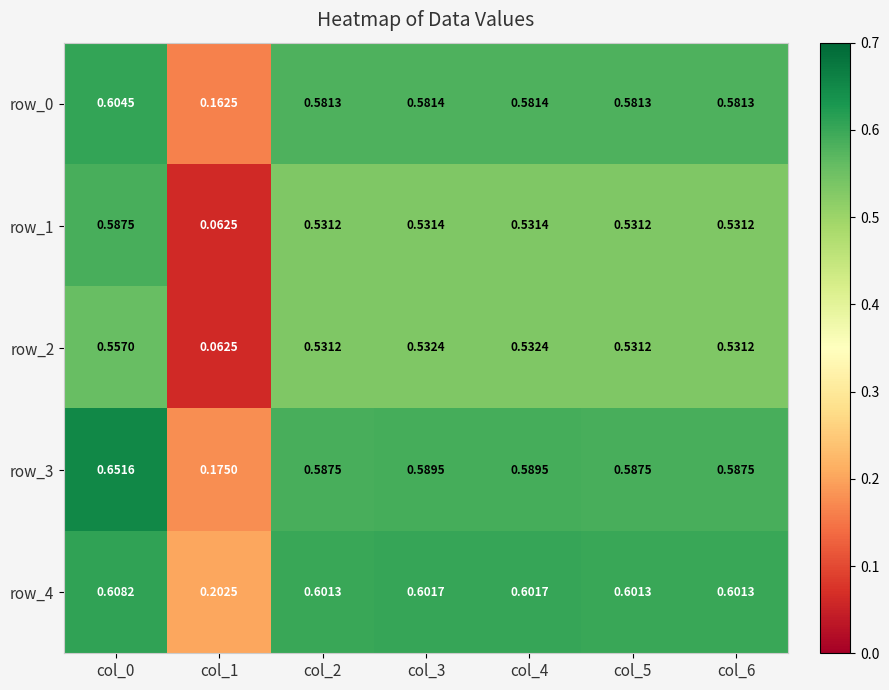

Is the value of row_0 at col_3 greater than the value of row_1 at col_1?

Yes